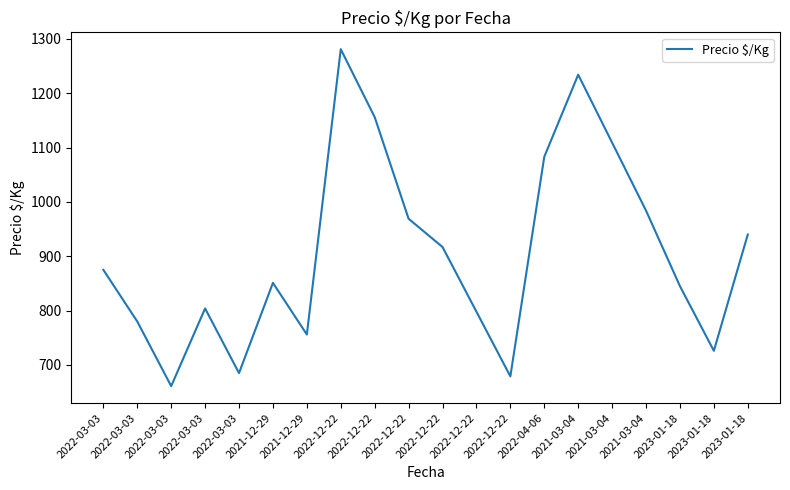

Reading left to right, list all the values displayed in this chart.

2022-03-03=875	2022-03-03=780	2022-03-03=661	2022-03-03=804	2022-03-03=685	2021-12-29=851	2021-12-29=756	2022-12-22=1281	2022-12-22=1156	2022-12-22=969	2022-12-22=917	2022-12-22=798	2022-12-22=679	2022-04-06=1083	2021-03-04=1234	2021-03-04=1109	2021-03-04=984	2023-01-18=845	2023-01-18=726	2023-01-18=940